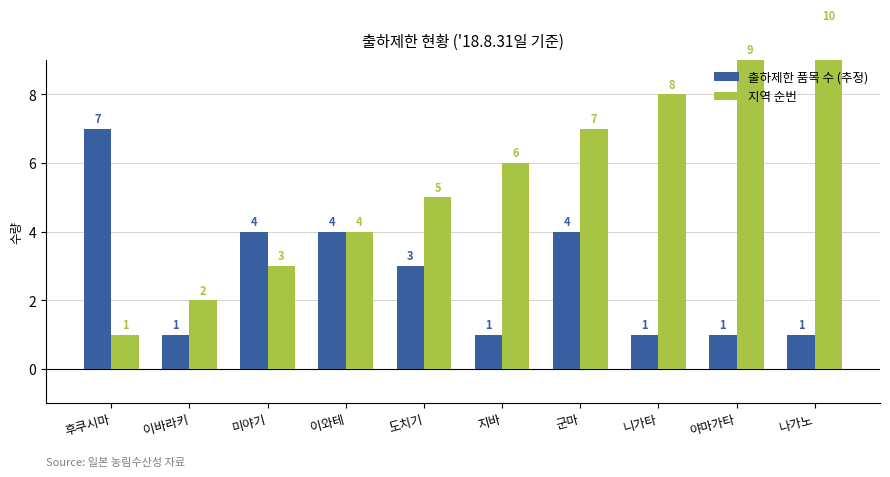

How many groups of bars are there?

10